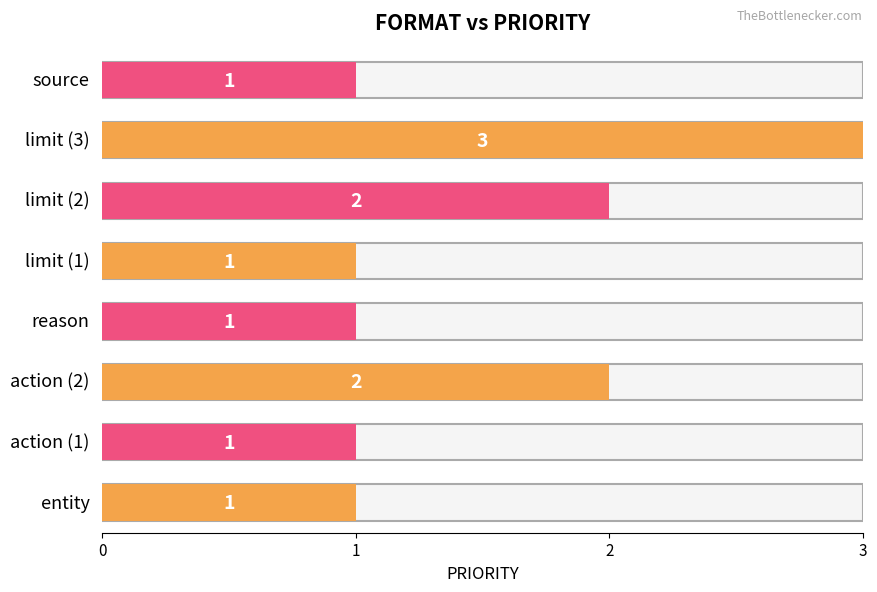

How many bars are there in total?

8